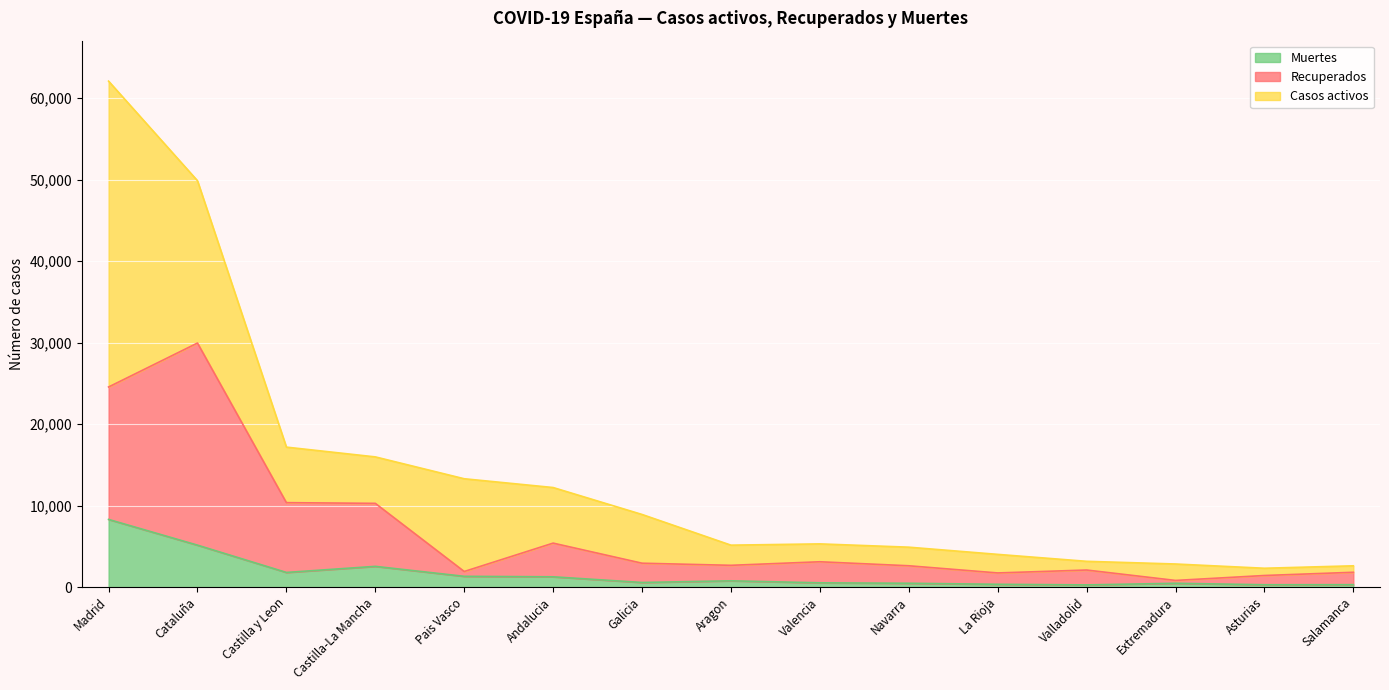

What is the label of the 9th point from the right?

Galicia